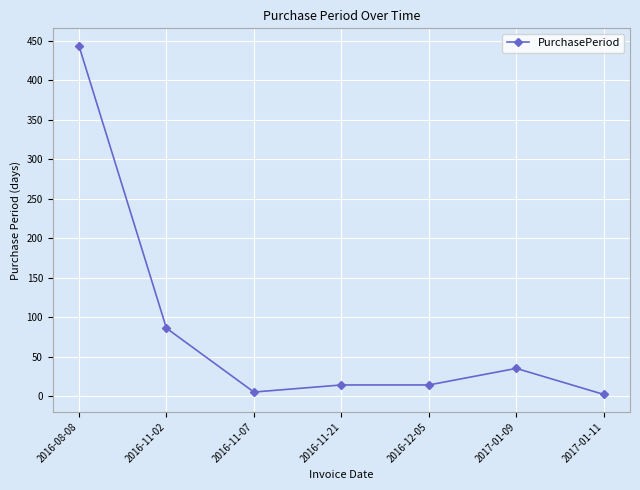

How many values are below 14?

2